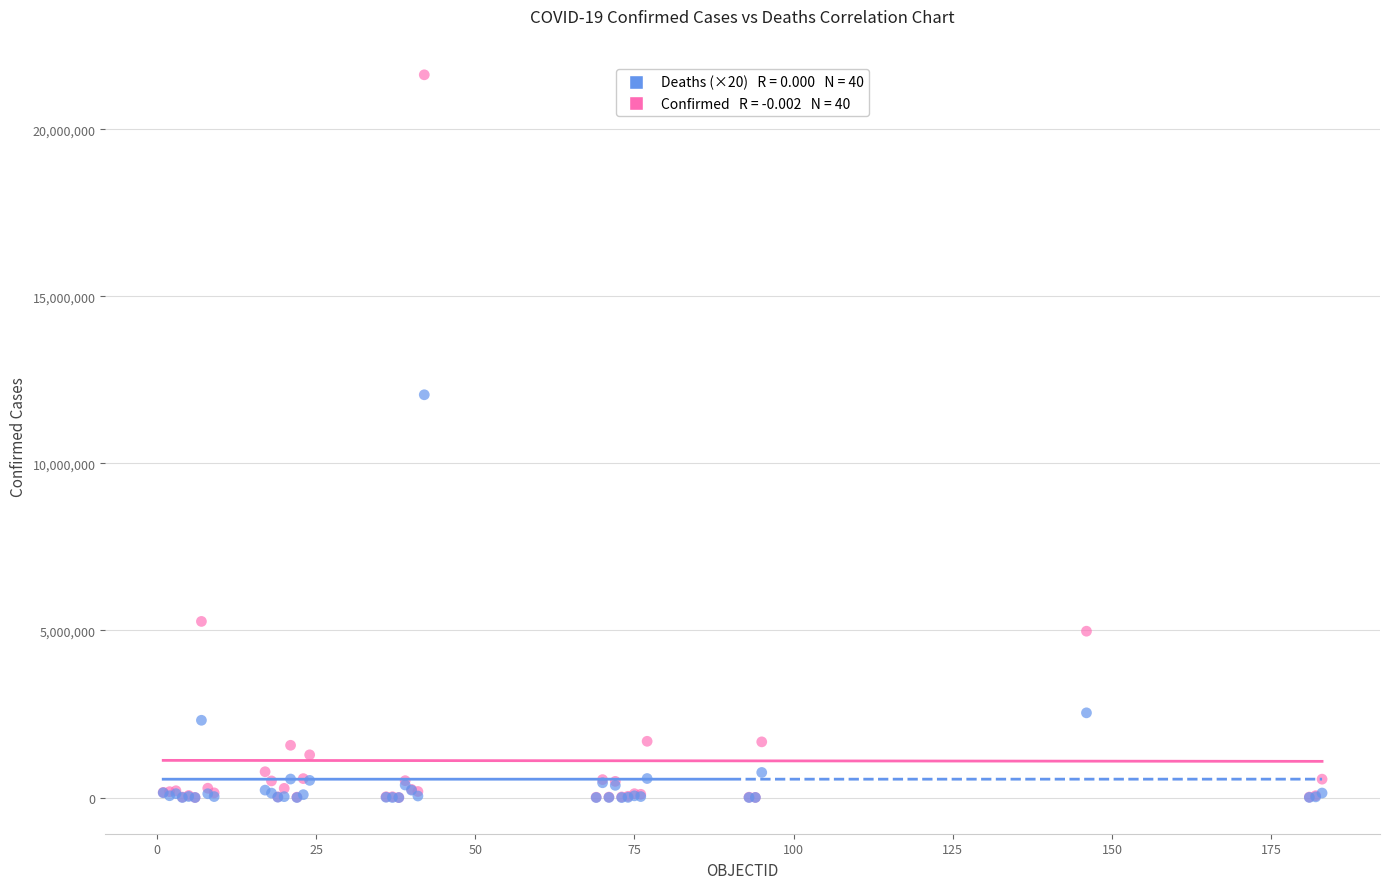

Across all series, what Y value is closest to 10813768?

12053380